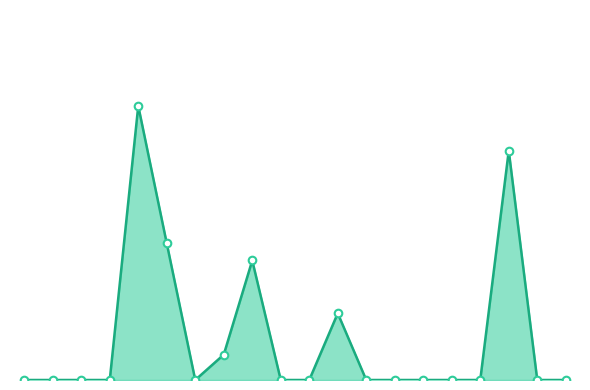

At which category is the sum across all series the highest?

RUG494